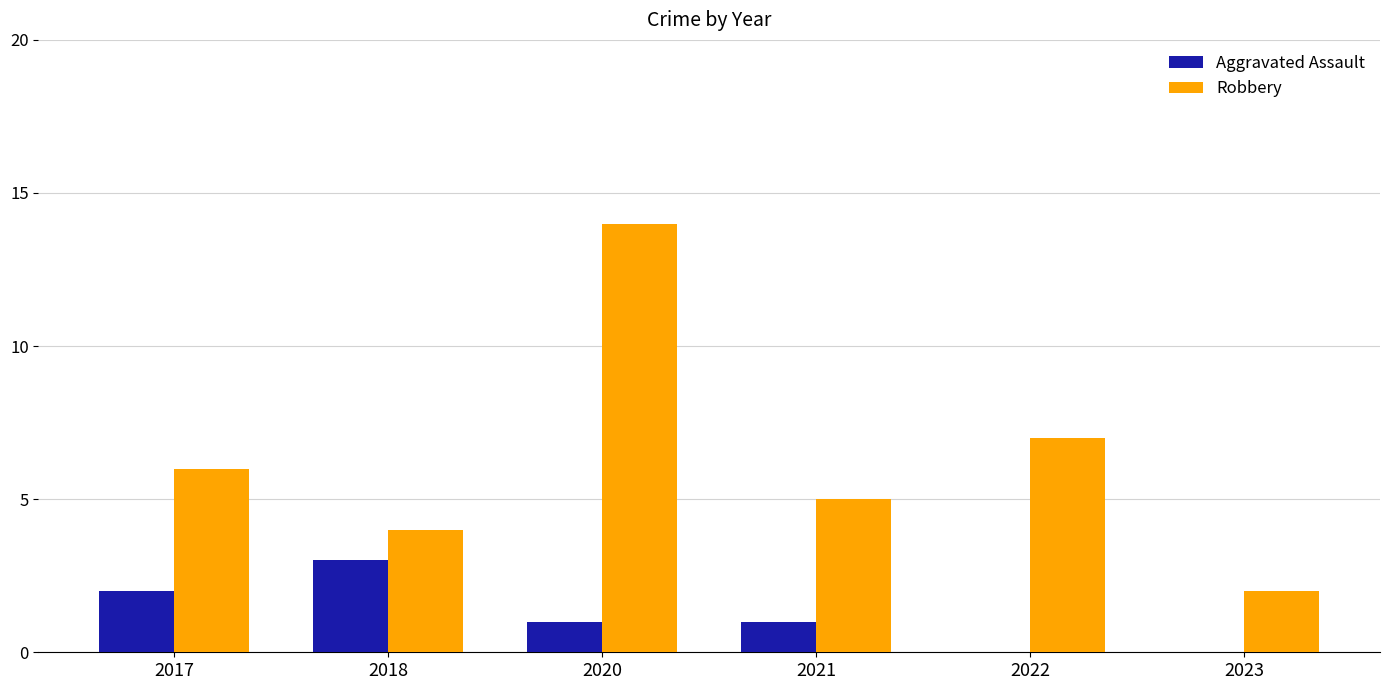

Reading left to right, extract all data points from this chart.

Aggravated Assault: 2017=2	2018=3	2020=1	2021=1	2022=0	2023=0
Robbery: 2017=6	2018=4	2020=14	2021=5	2022=7	2023=2